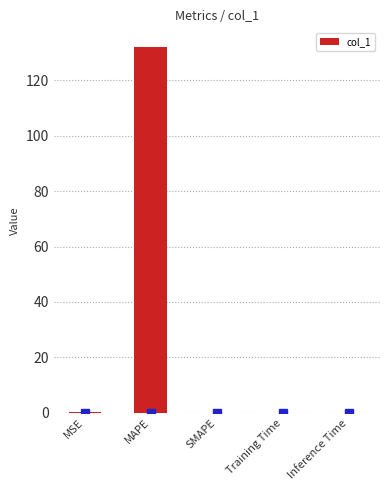

Which label corresponds to the largest value in the chart?

MAPE